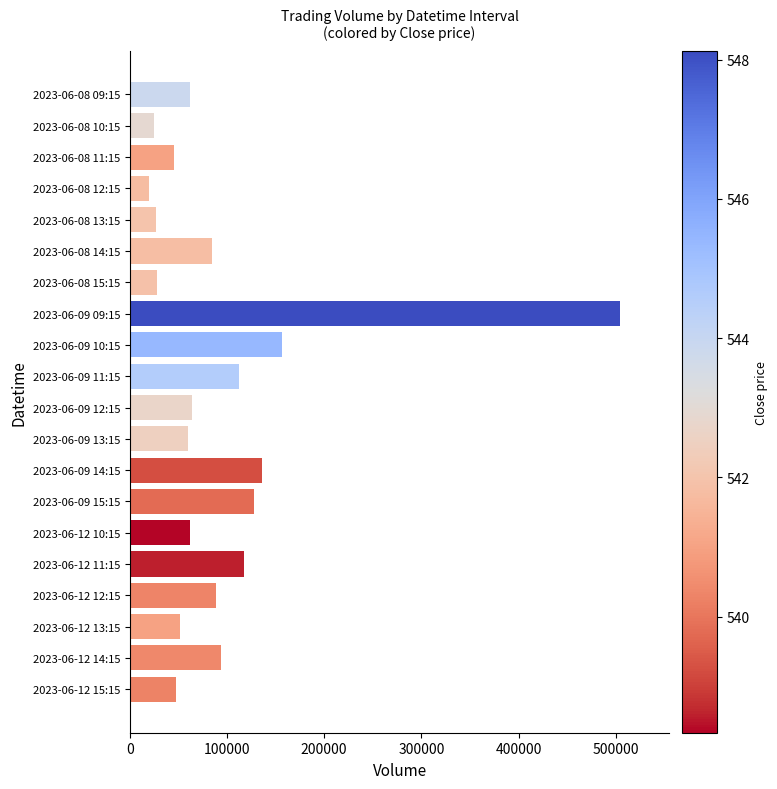

Is it true that the value at 2023-06-09 10:15 is 156836?

True